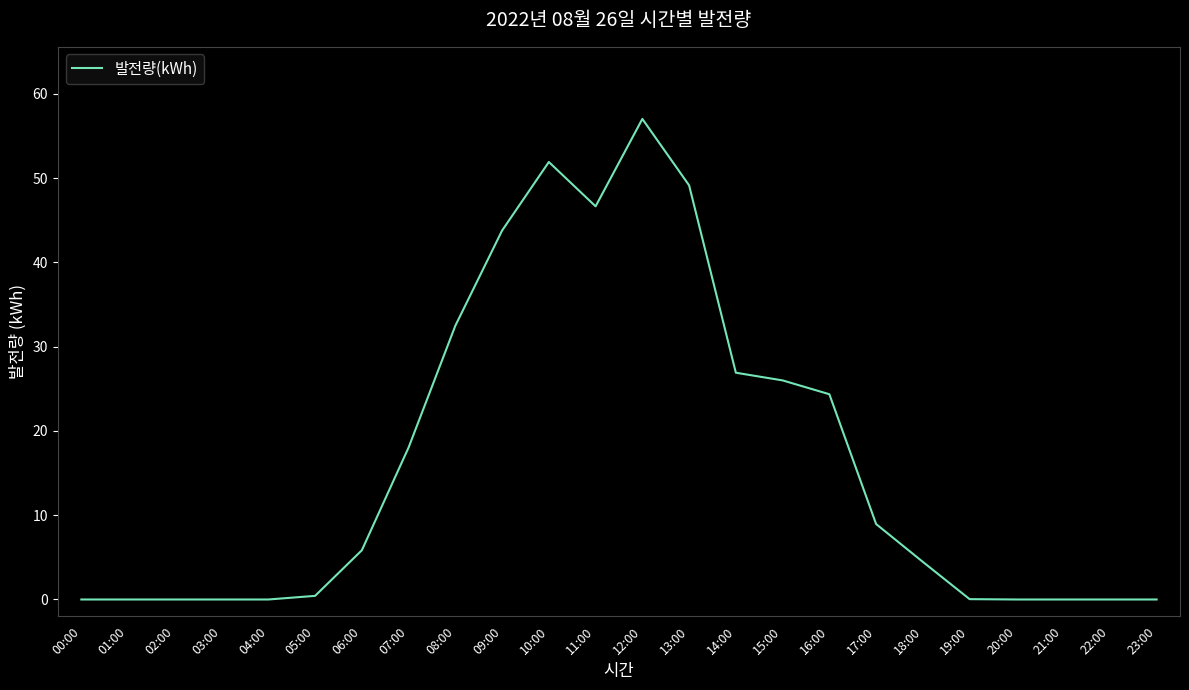

Which has a higher value, 17:00 or 15:00?

15:00